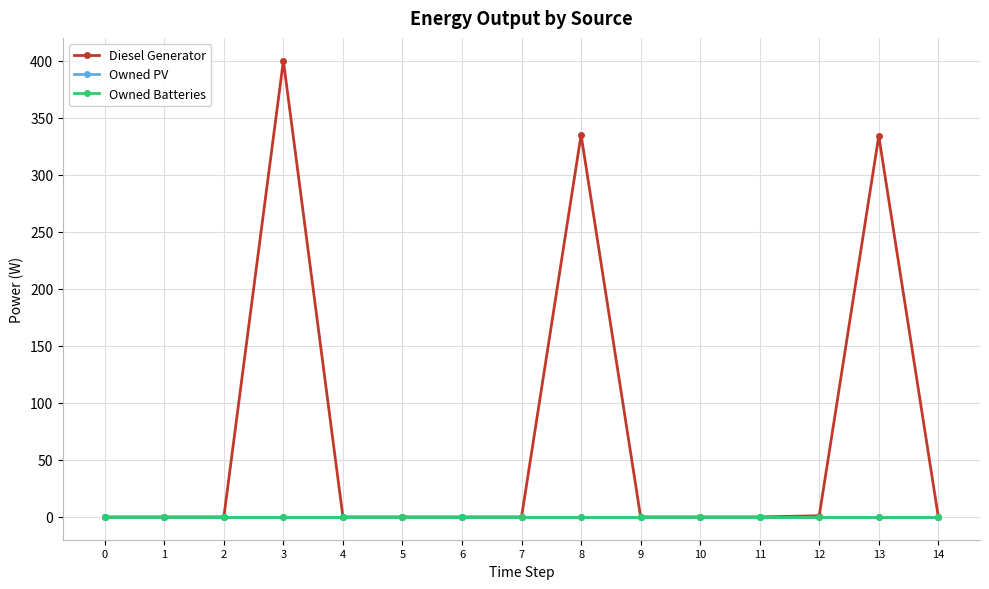

What is the spread (max minus min) of values at 3?

400.0